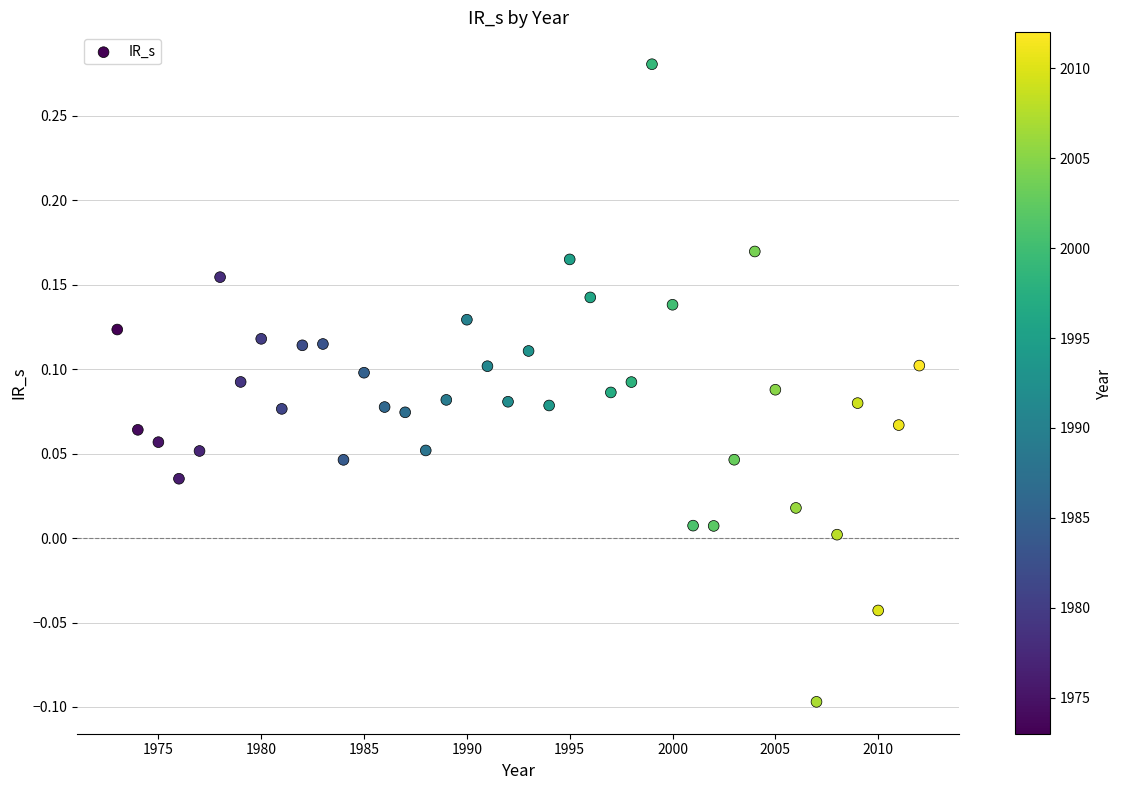

What is the range of X values (max minus min)?

39.0